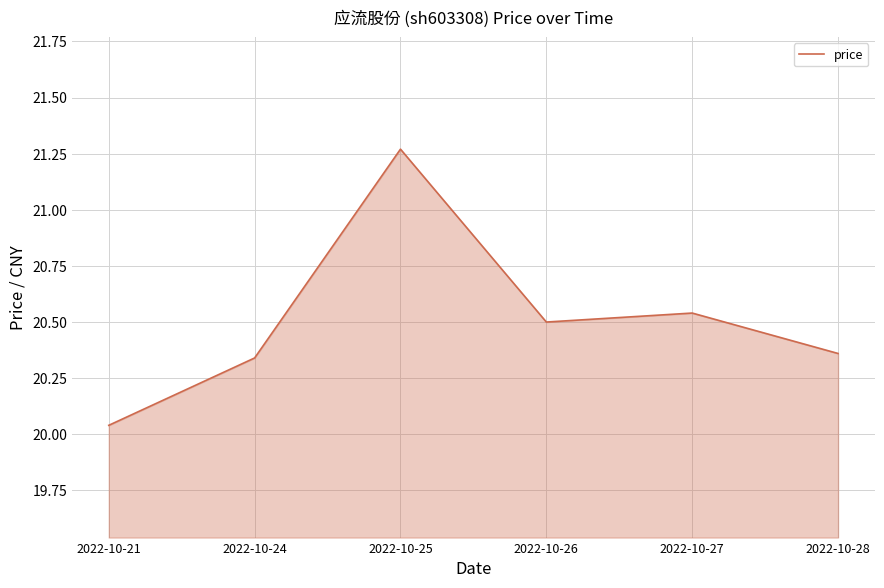

Does the chart display data point markers on the line(s)?

No